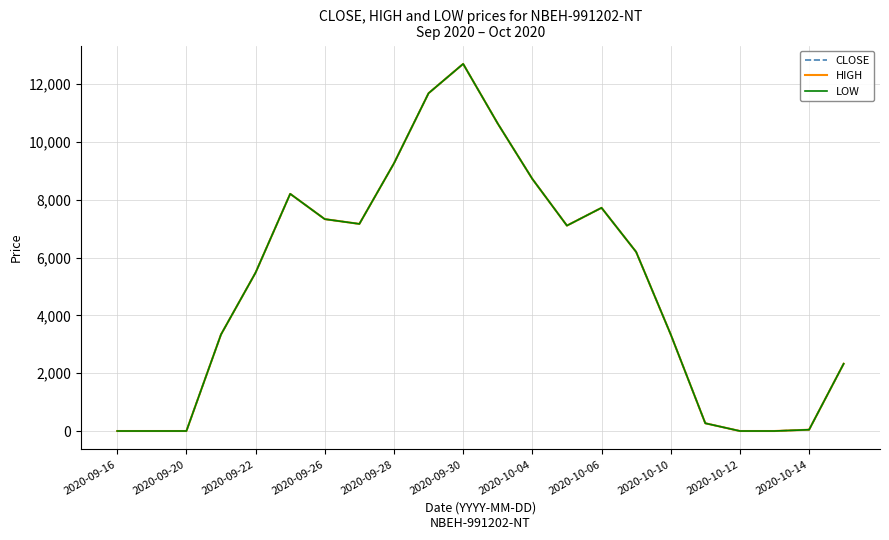

Is this an area chart (filled region under the line)?

No